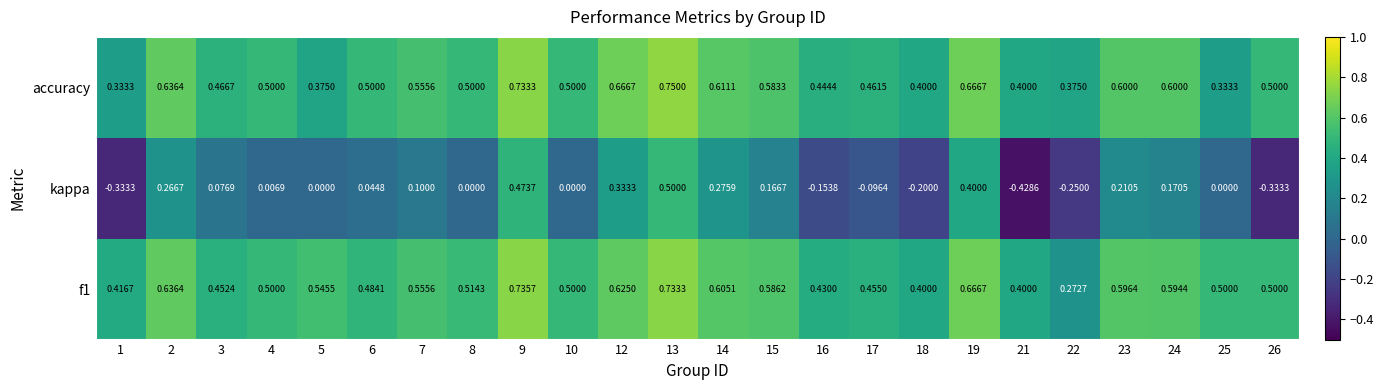

Which series changed the most between 17 and 21?

kappa